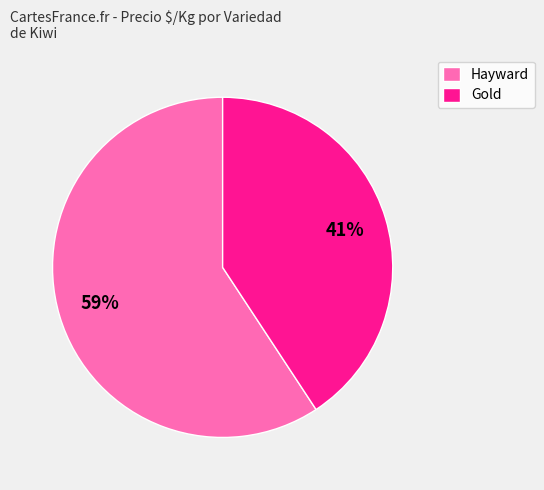

Which slice is the largest?

Hayward